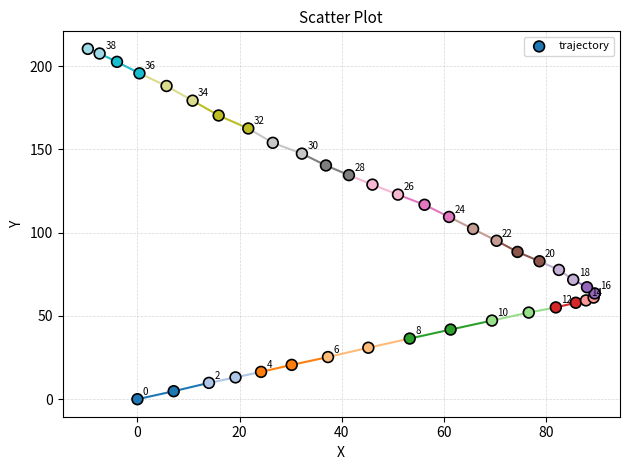

What Y value in the scatter plot is closest to 105?

102.2